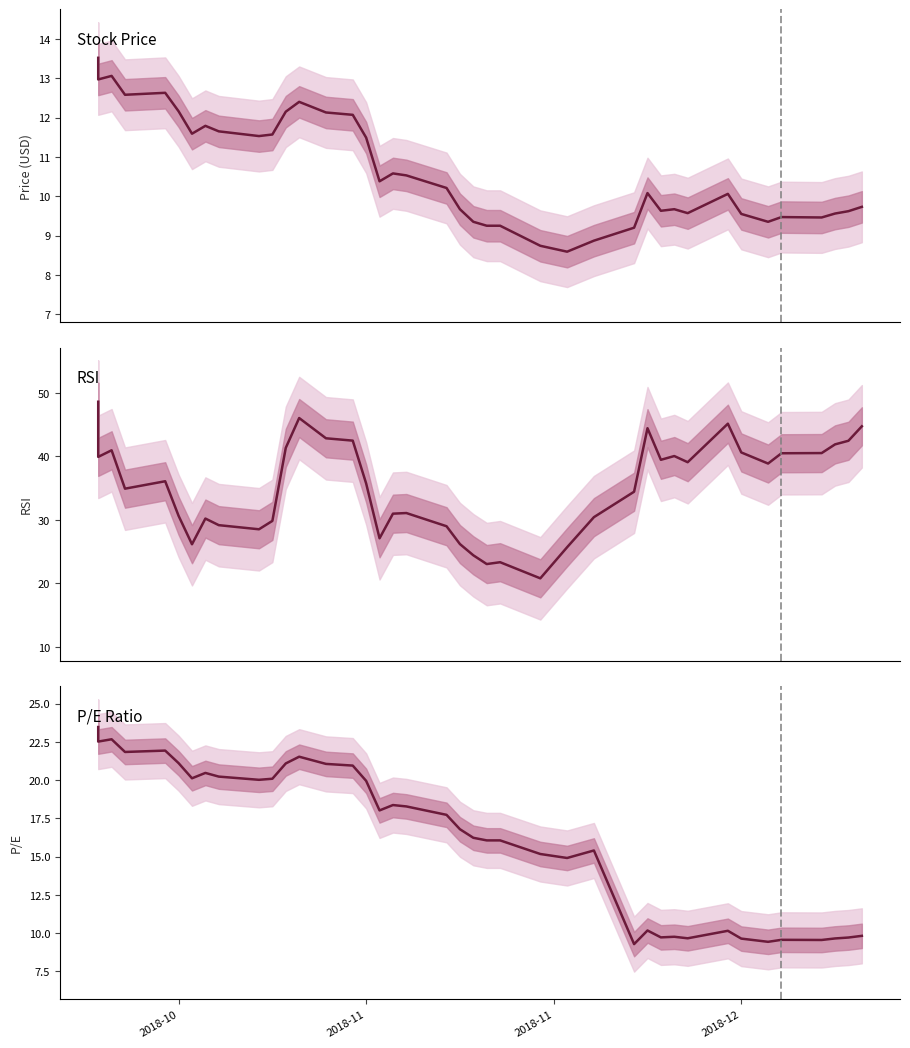

What is the maximum value for rsi?

48.6